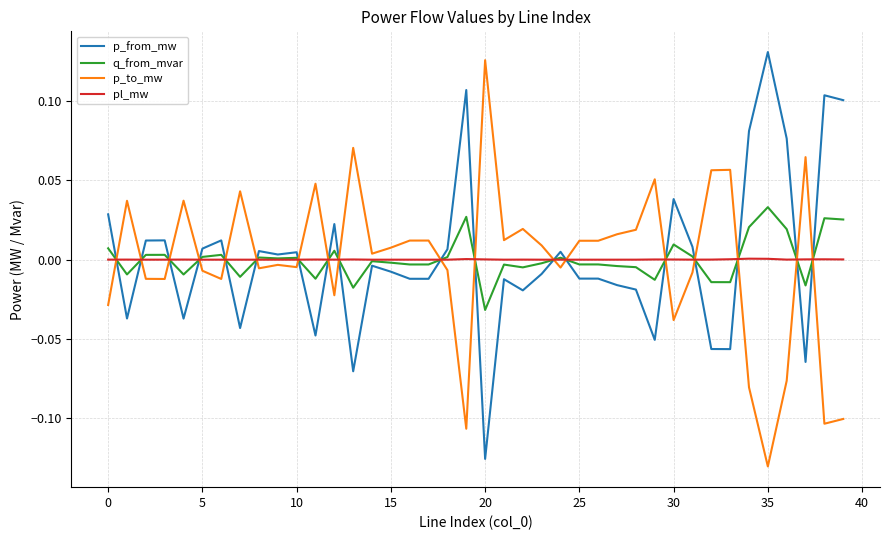

How many intersections are there between p_to_mw and p_from_mw?

18